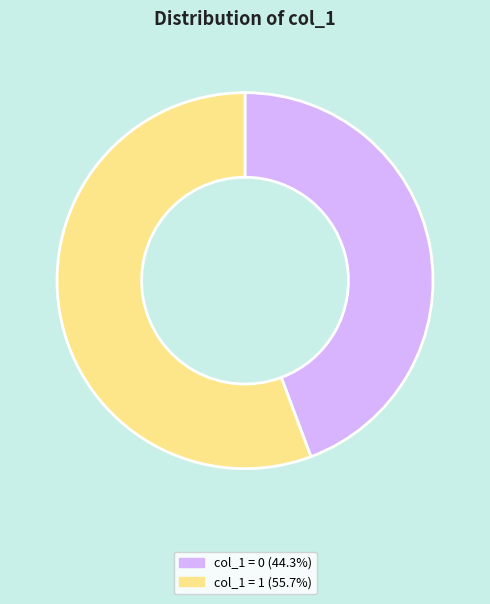

Combined, do col_1 = 0 (44.3%) and col_1 = 1 (55.7%) account for over 50%?

Yes